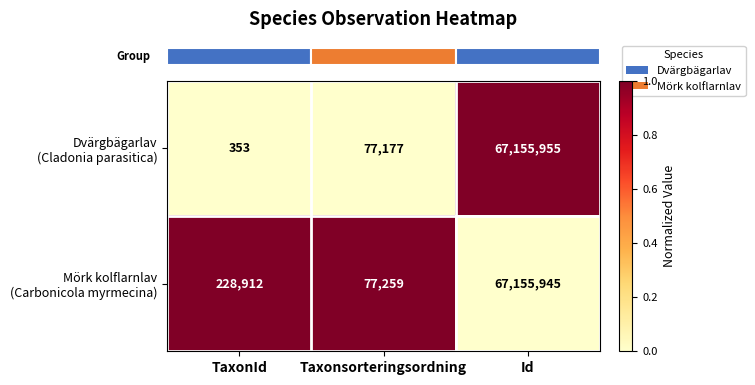

What is the maximum value shown in the chart?

67155955